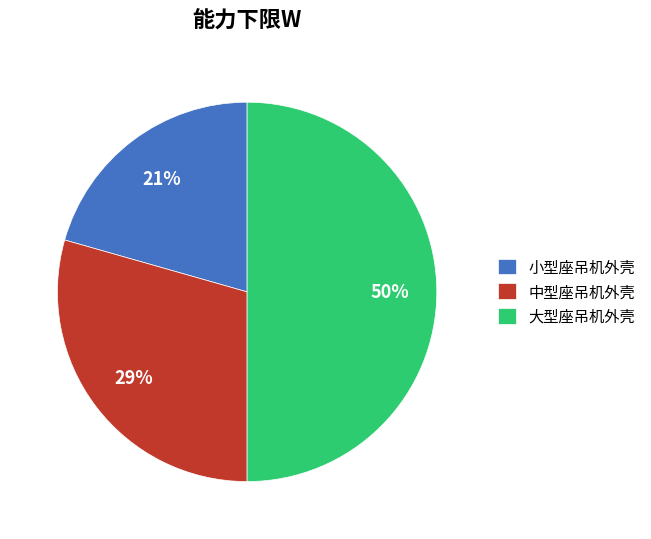

Is it true that 小型座吊机外壳 is 21% of the pie?

True